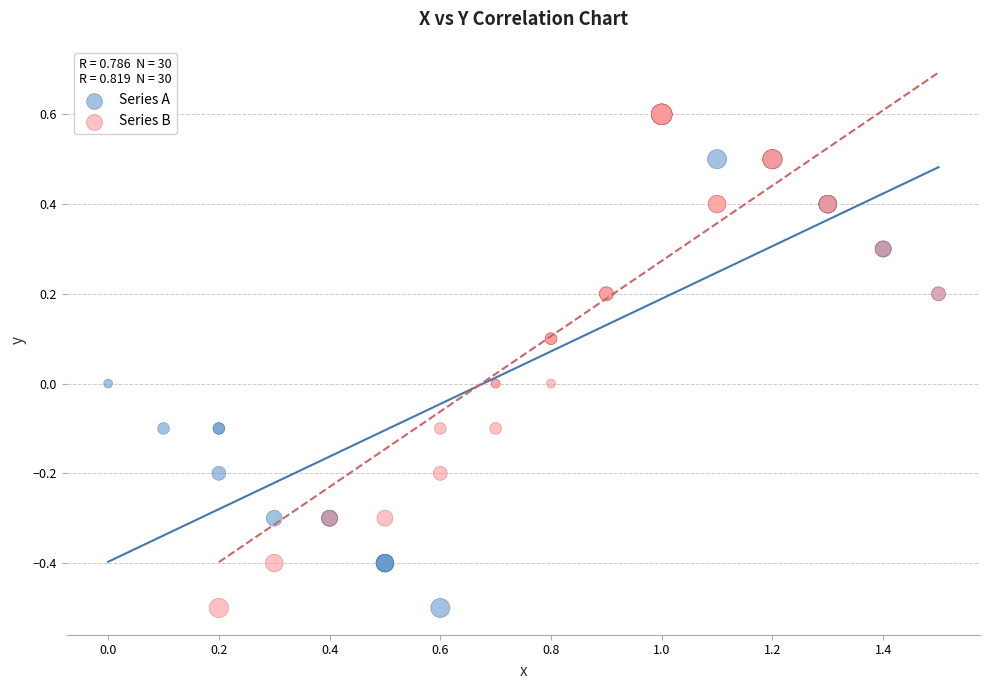

What are all the series names shown in the legend?

Series A, Series B